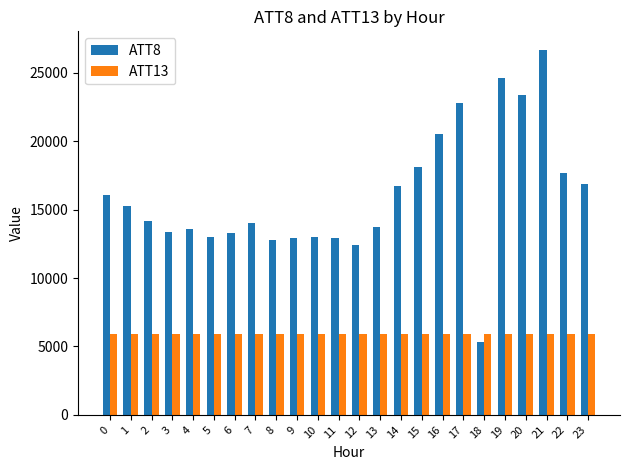

What is the sum of the ATT13 values at 11 and 22?

11788.6